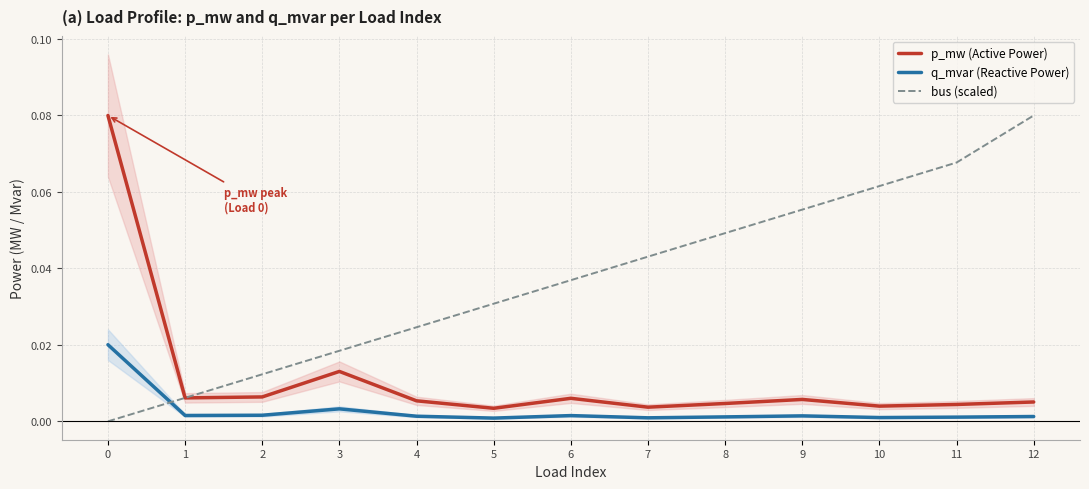

True or false: bus (scaled) has more than 2 points higher than both neighbors.

False